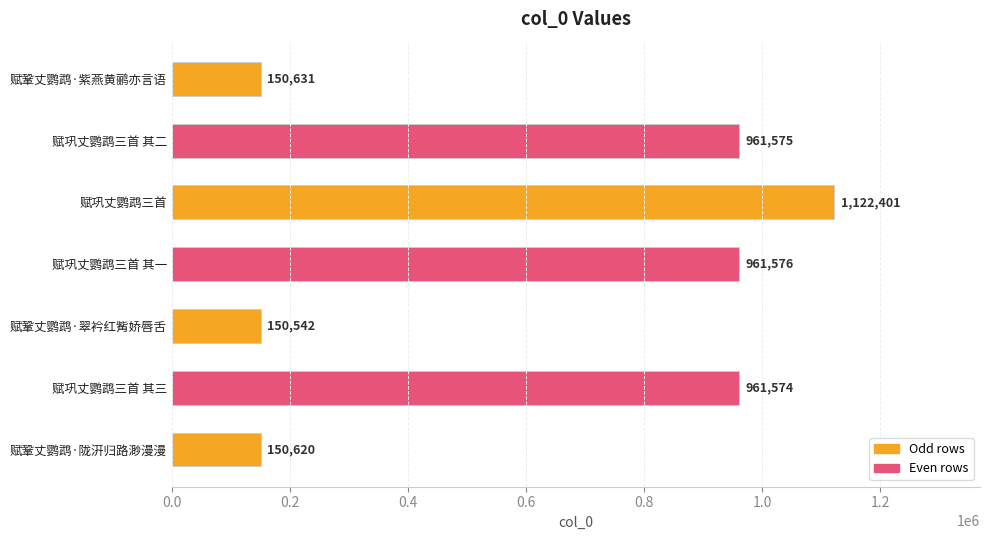

What is the label of the 6th bar from the bottom?

赋巩丈鹦鹉三首 其二